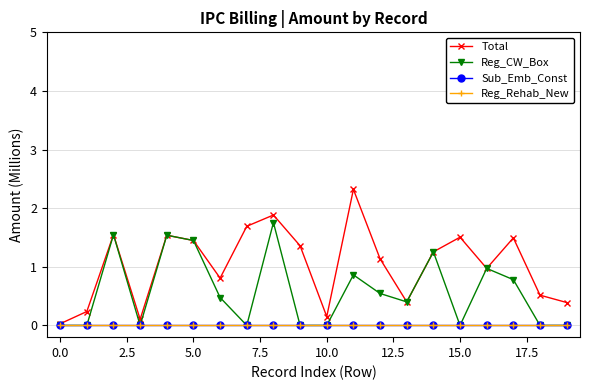

Does the chart have visible grid lines?

Yes